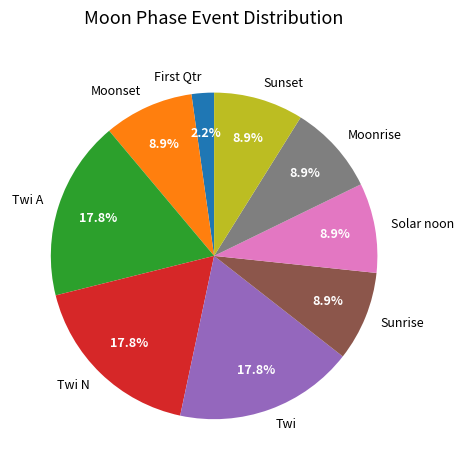

How much of the chart is everything except Sunset?

91.1%